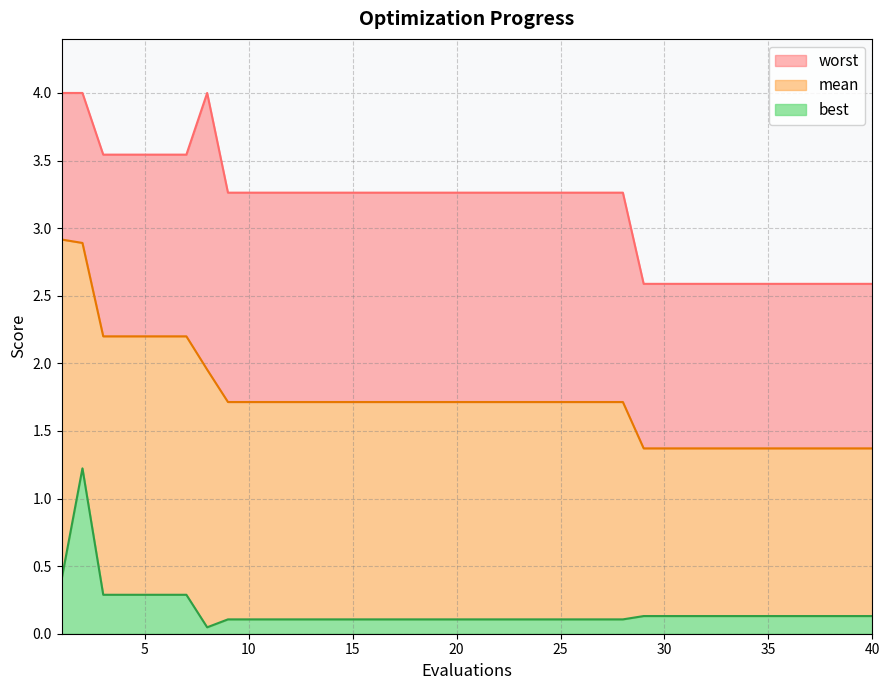

What is the value of the mean point at the 17th from the left?

1.7